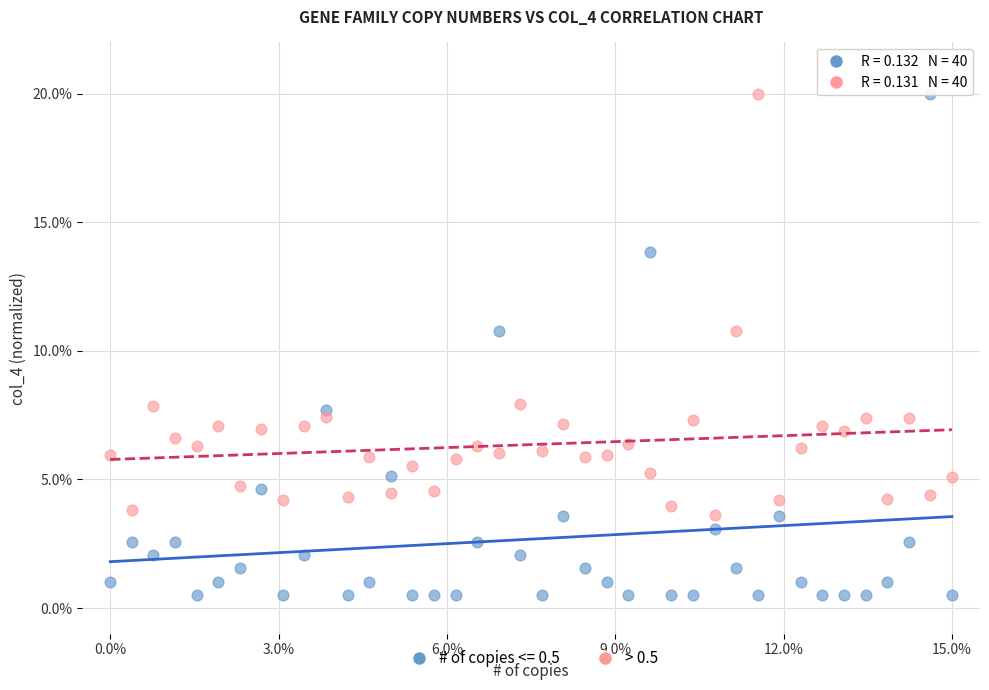

Which series has the largest Y range (max minus min)?

# of copies <= 0.5